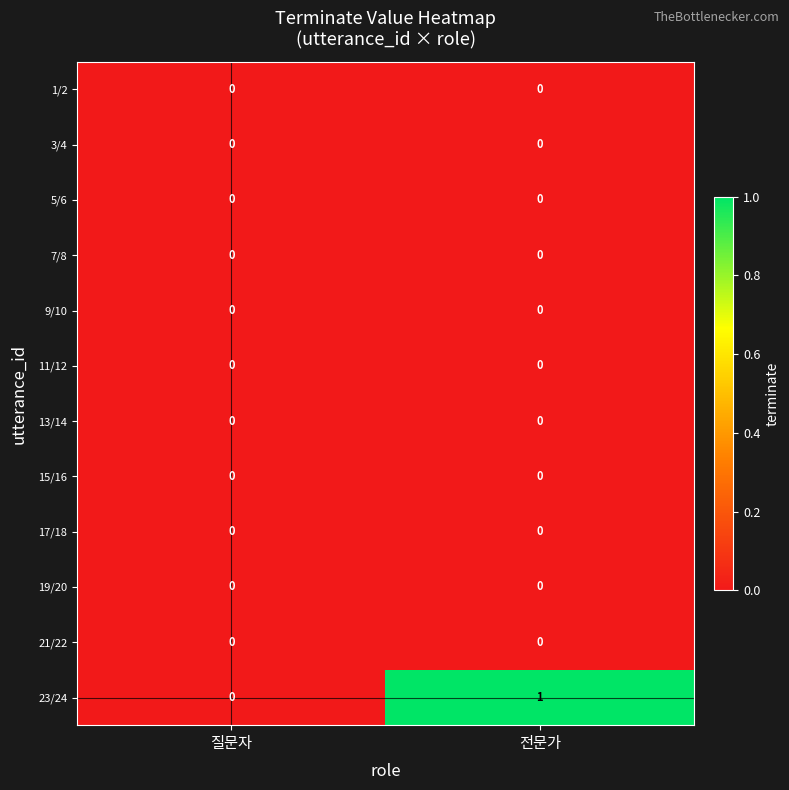

The value of 13/14 at 질문자 is 0. True or false?

True